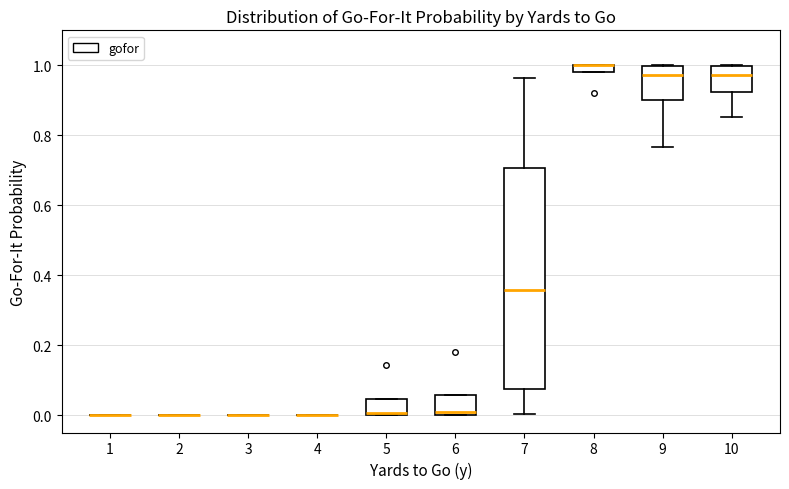

Comparing the boxes themselves (not the whiskers), which one is the tallest?

7